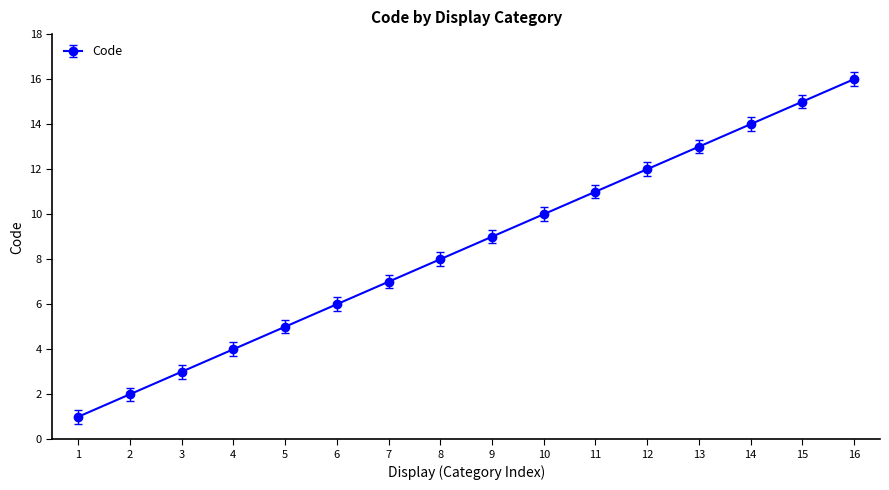

The value at 14 is 10. True or false?

False